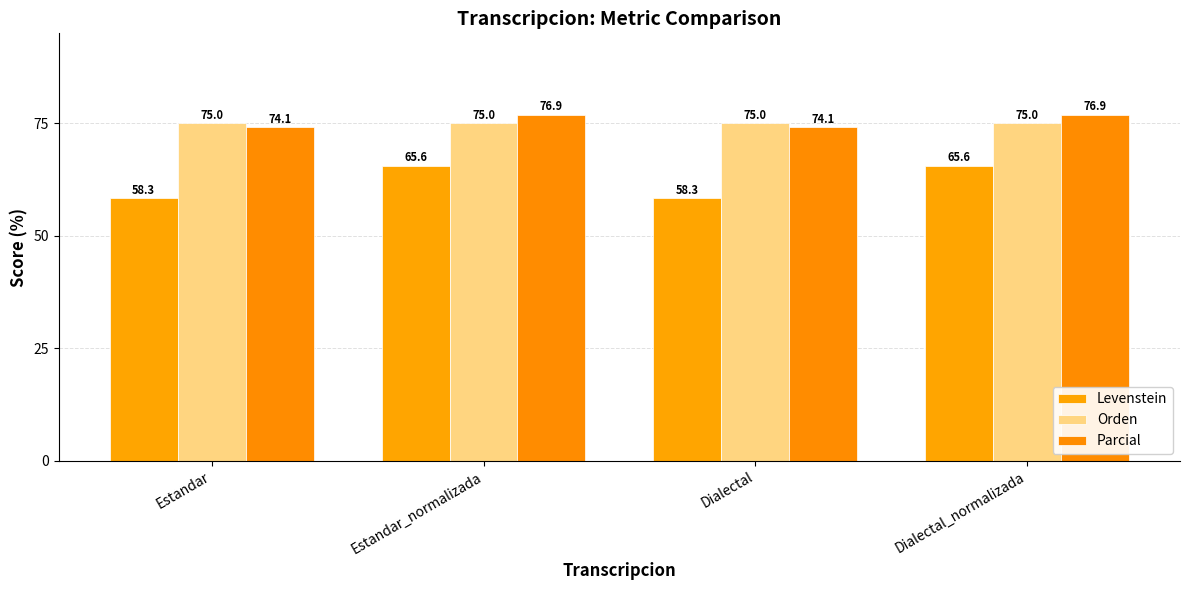

Are the bars grouped side by side (vs. stacked)?

Yes